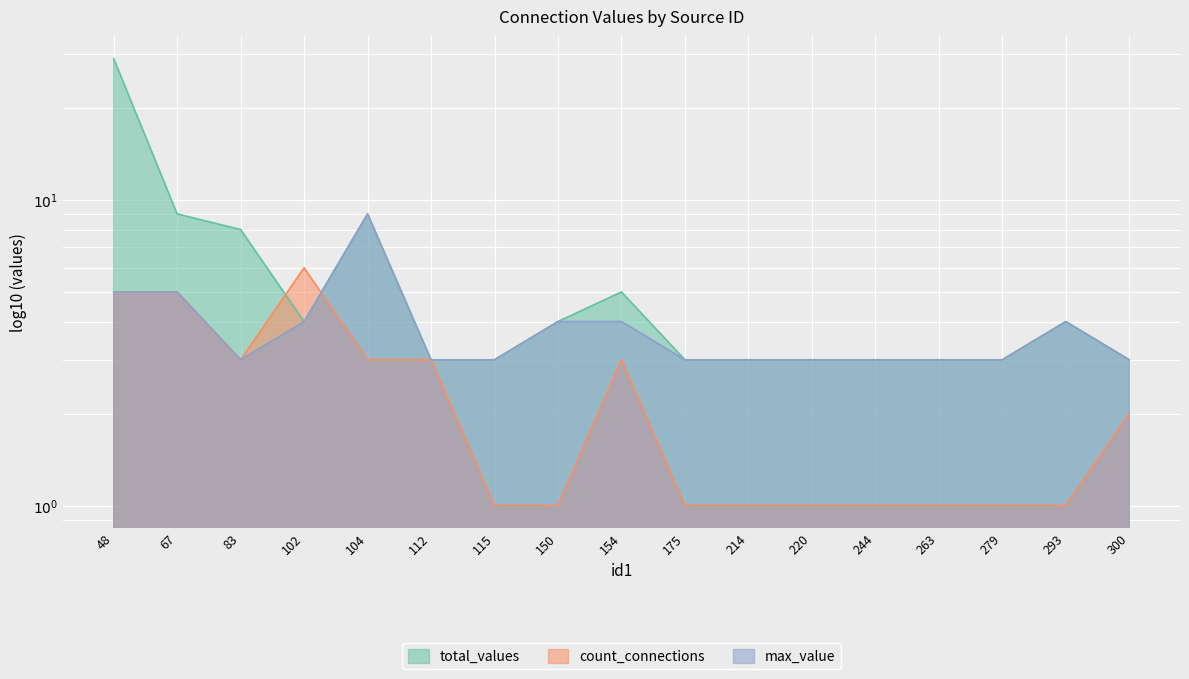

How many max_value values are between 3 and 4?

14